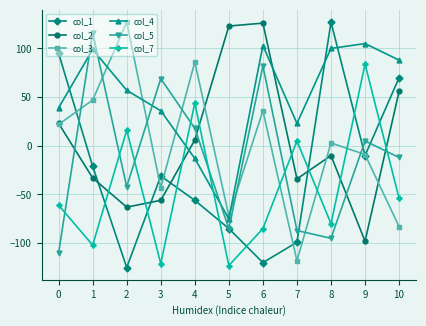

What is the difference between the second highest and second lowest values in the col_1 series?

215